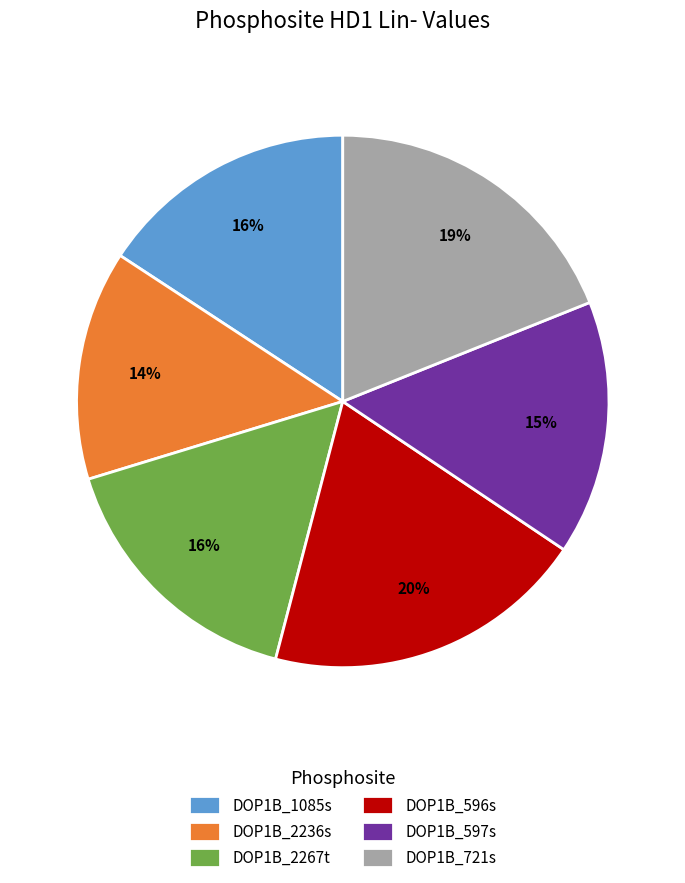

To the nearest percent, what percentage of the pie is DOP1B_2267t?

16%